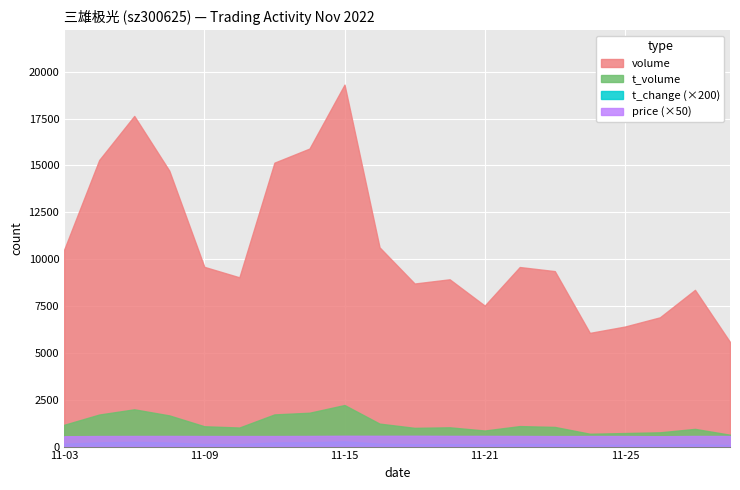

Where is volume nearest to the value 12446?

2022-11-16